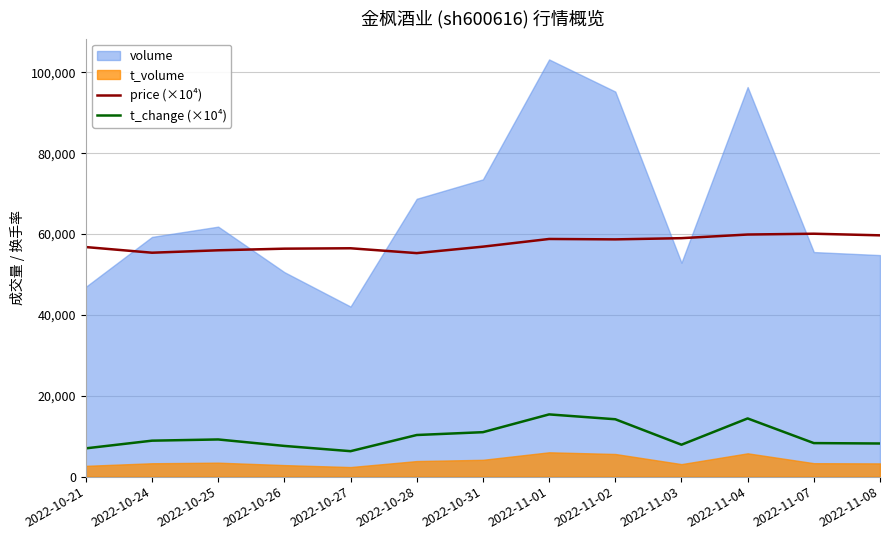

Where is the first local minimum for price (×10⁴)?

2022-10-24